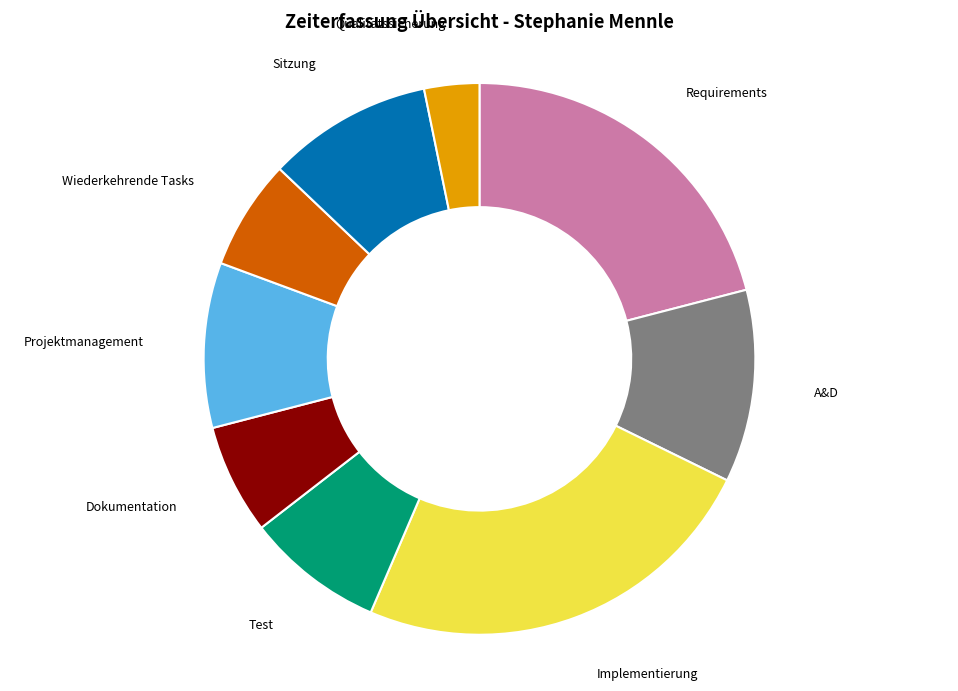

Does any single category account for the majority?

No